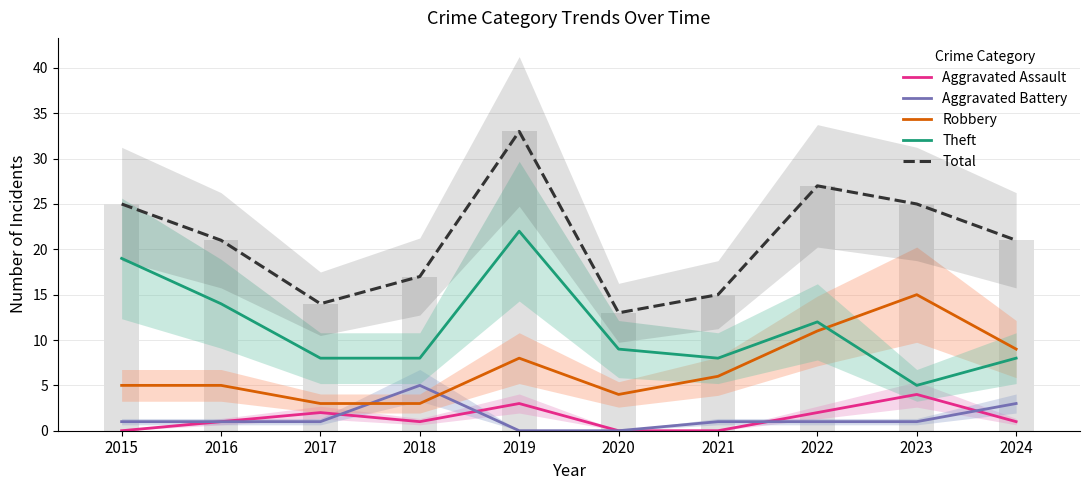

Which series has the widest spread of values?

Total